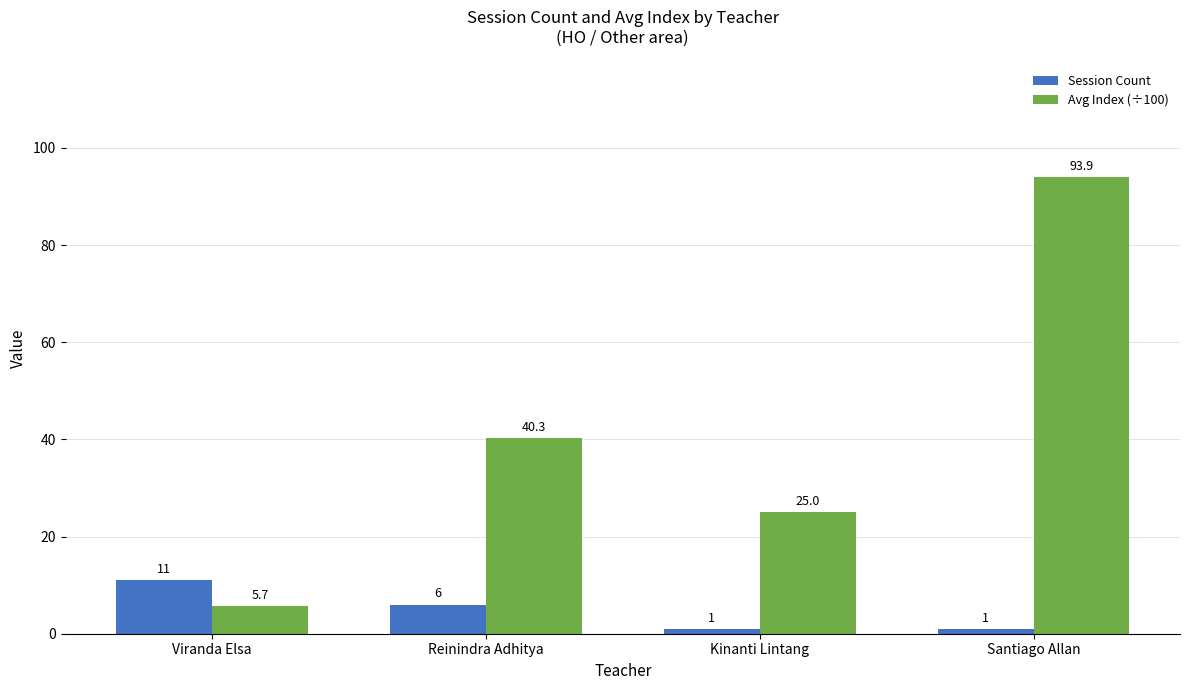

Does the chart contain stacked bars?

No